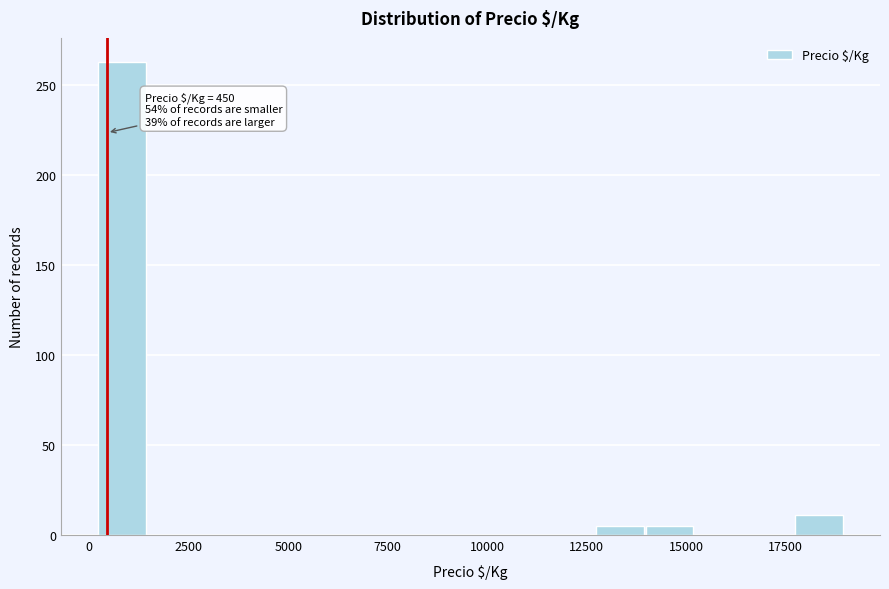

Around what value on the x-axis is the tallest bar? Give the approximate position of its centre, as read against the axis.

1000